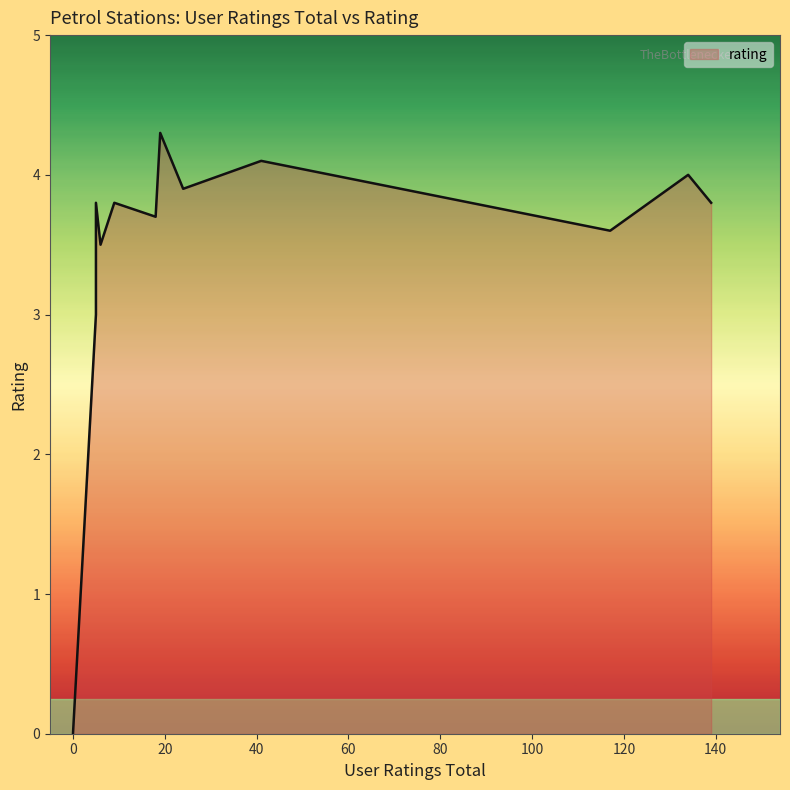

What is the difference between the maximum and minimum values?

4.3